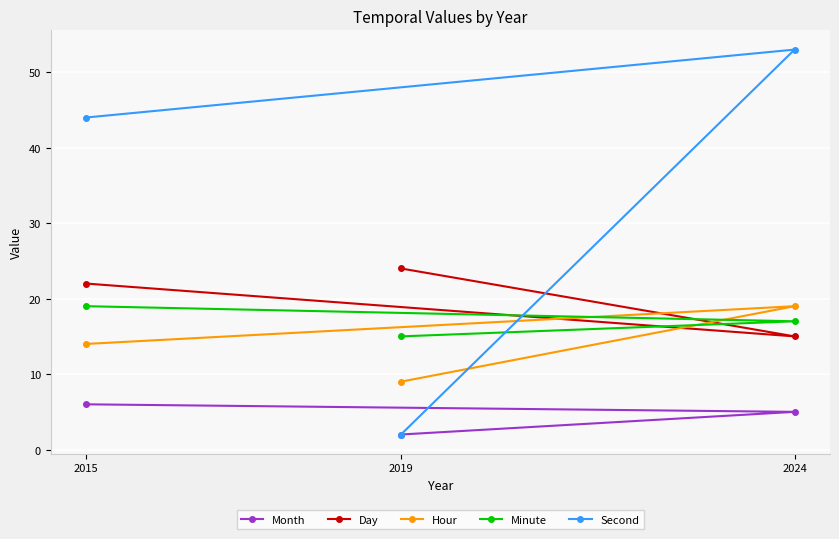

Which has a higher value, 2015 or 2024?

2015